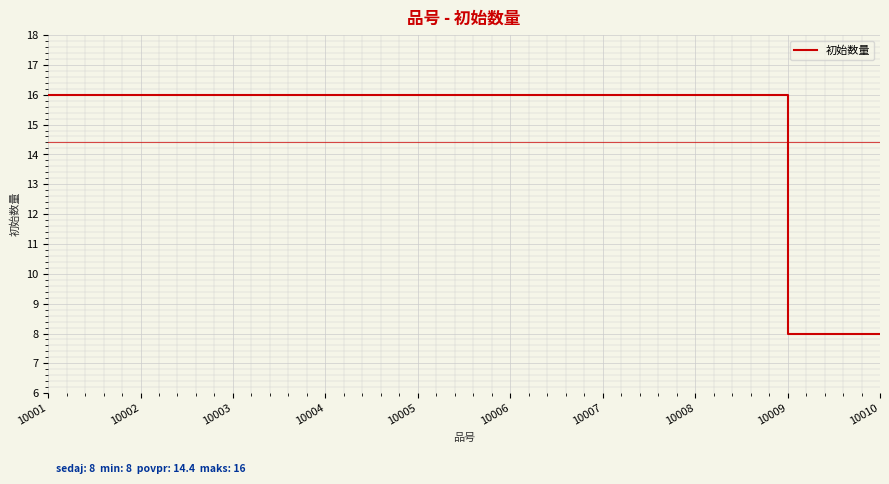

What is the maximum value shown in the chart?

16